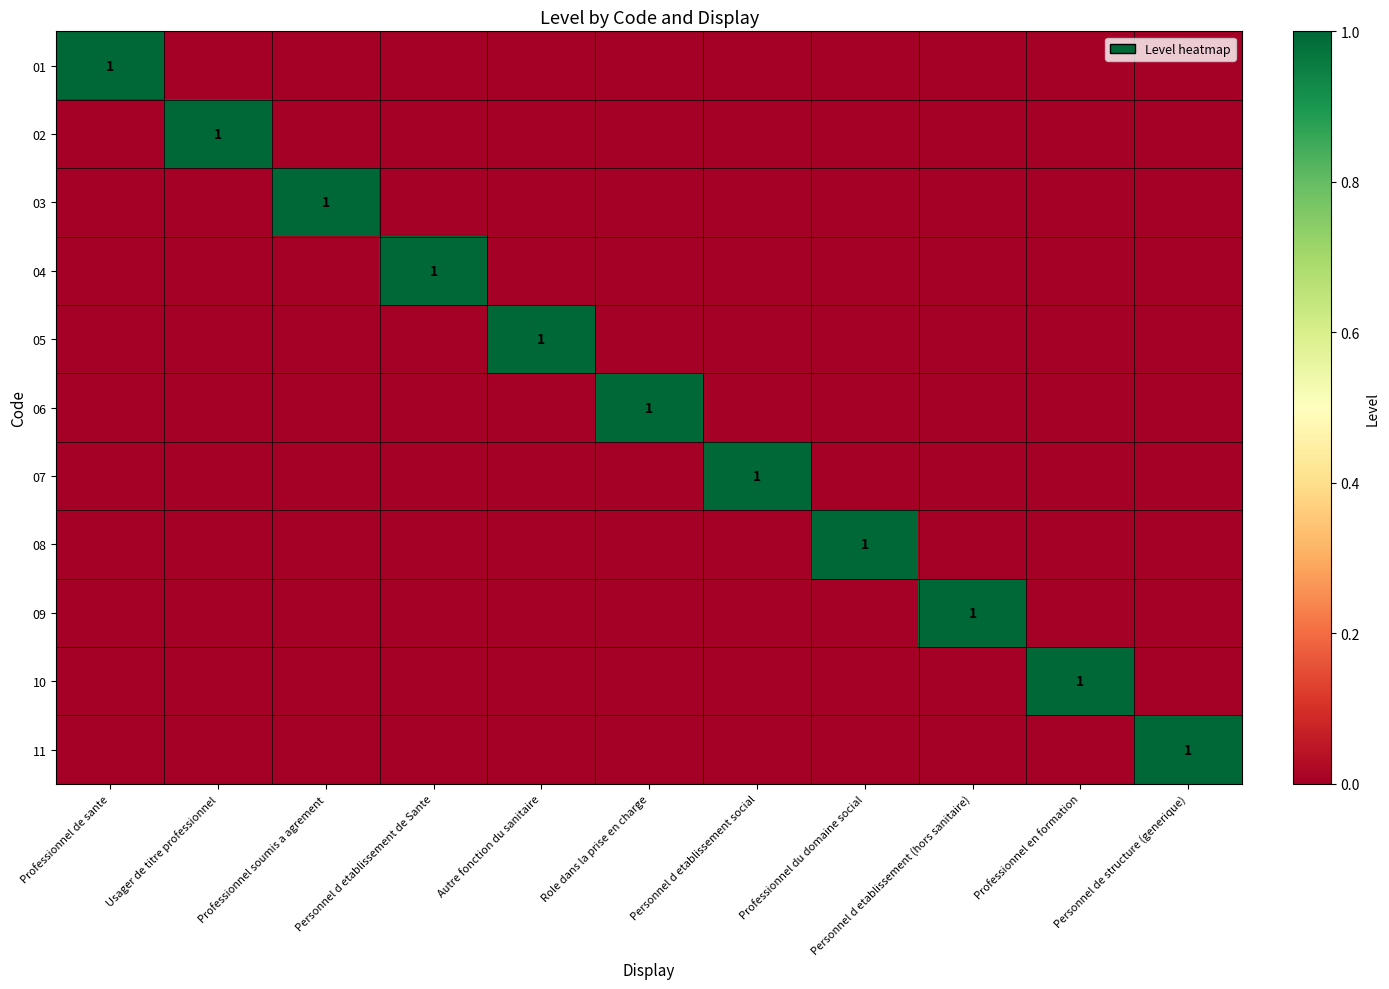

True or false: 01 has a value of 0 at Personnel d etablissement de Sante.

True